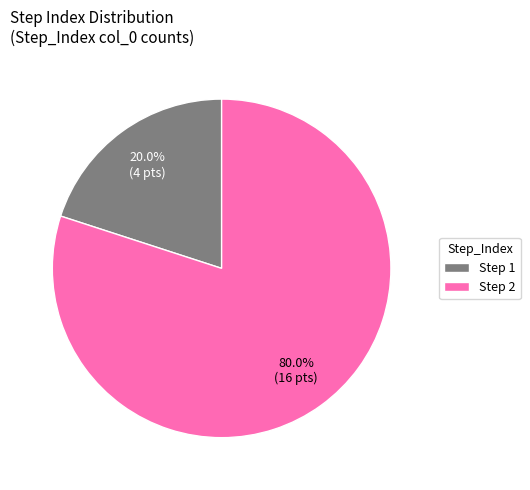

Which category has the smallest portion of the pie?

Step 1